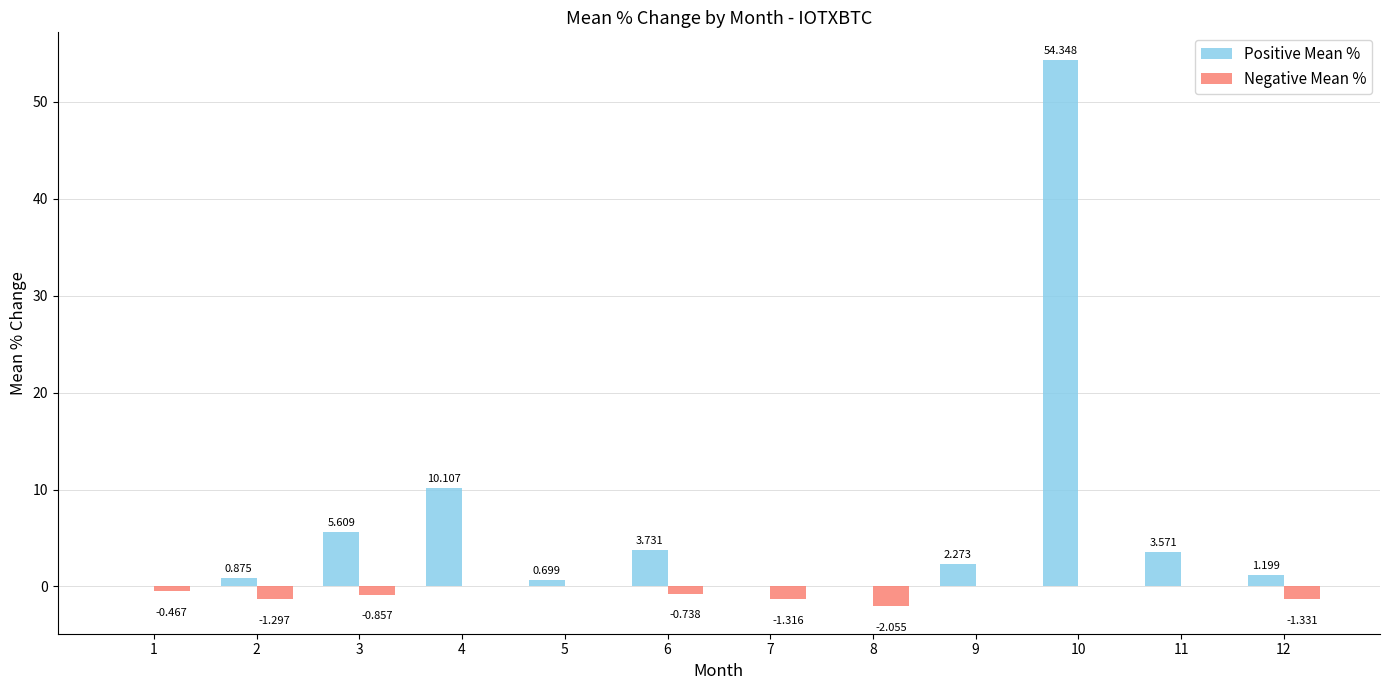

At which label is Positive Mean % closest to 27?

4